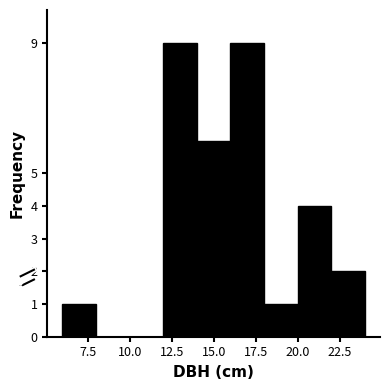

How tall is the bar that spans 20 to 22 on the x-axis? The values are not printed on the chart, so give them approximately, as read against the axis.

4